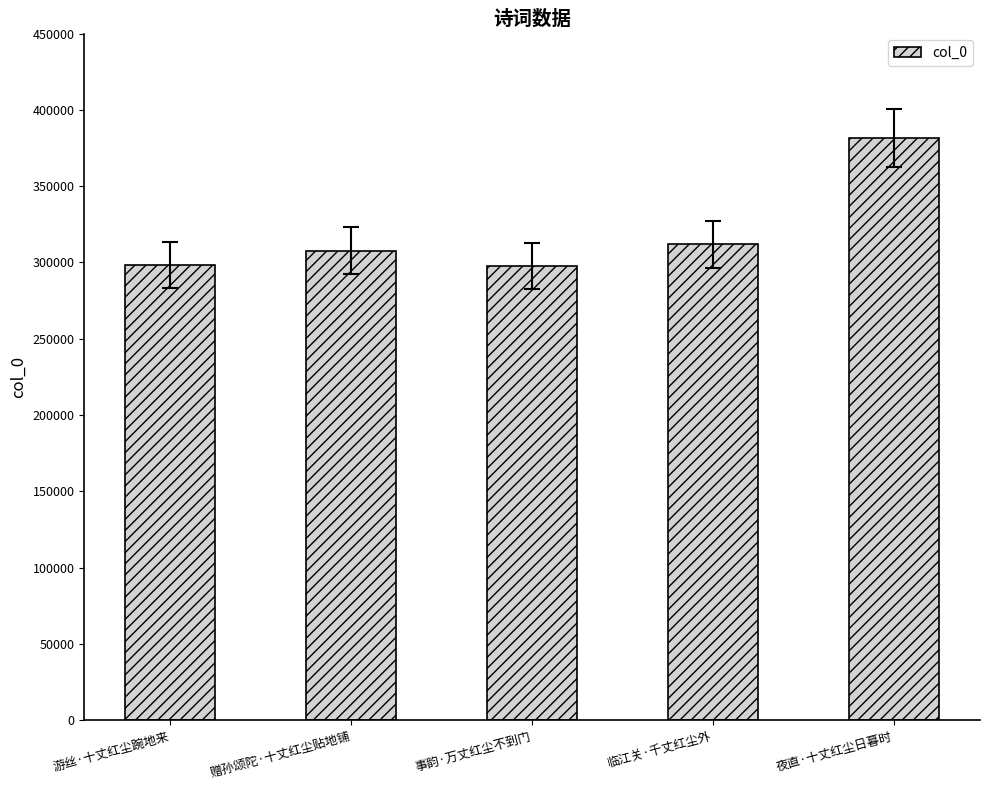

What is the label of the 3rd bar from the left?

事韵·万丈红尘不到门